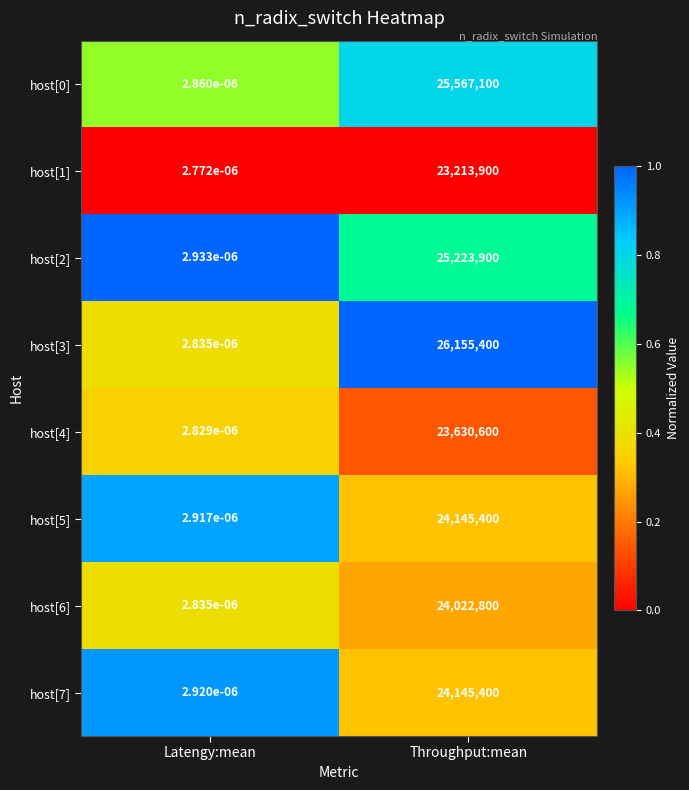

Rank the categories by host[3] value from highest to lowest.

Throughput:mean, Latengy:mean